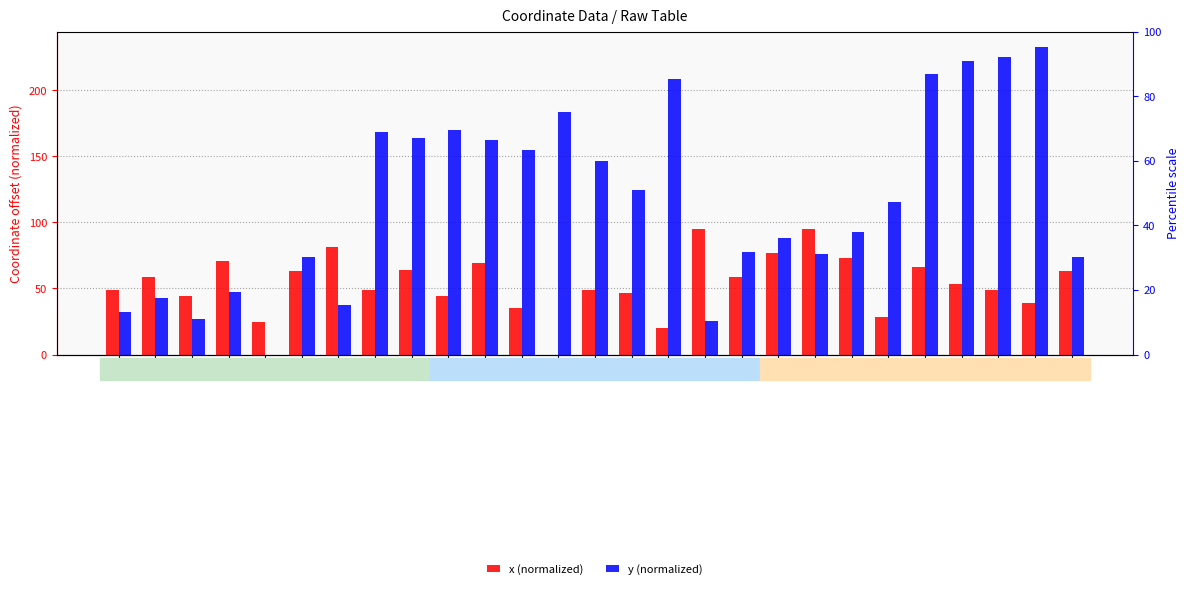

Between 1 and 4, which series saw the biggest shift?

y (normalized)